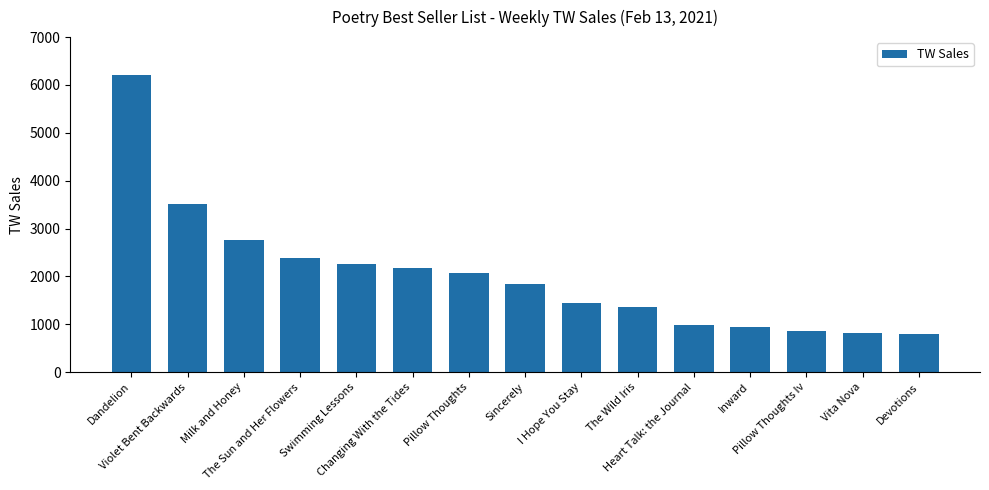

What is the minimum value shown in the chart?

807